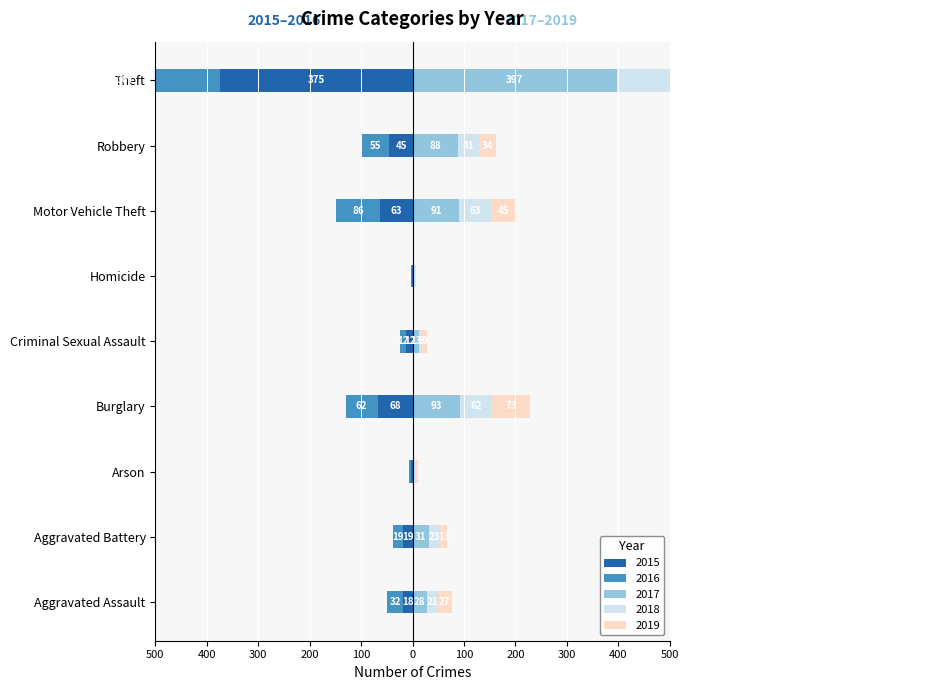

Reading left to right, extract all data points from this chart.

2015: Aggravated Assault=-18	Aggravated Battery=-19	Arson=-3	Burglary=-68	Criminal Sexual Assault=-12	Homicide=-2	Motor Vehicle Theft=-63	Robbery=-45	Theft=-375
2016: Aggravated Assault=-32	Aggravated Battery=-19	Arson=-4	Burglary=-62	Criminal Sexual Assault=-12	Homicide=-1	Motor Vehicle Theft=-86	Robbery=-55	Theft=-367
2017: Aggravated Assault=28	Aggravated Battery=31	Arson=3	Burglary=93	Criminal Sexual Assault=13	Homicide=1	Motor Vehicle Theft=91	Robbery=88	Theft=397
2018: Aggravated Assault=21	Aggravated Battery=23	Arson=3	Burglary=62	Criminal Sexual Assault=6	Homicide=3	Motor Vehicle Theft=63	Robbery=41	Theft=386
2019: Aggravated Assault=27	Aggravated Battery=13	Arson=4	Burglary=73	Criminal Sexual Assault=9	Homicide=2	Motor Vehicle Theft=45	Robbery=34	Theft=376